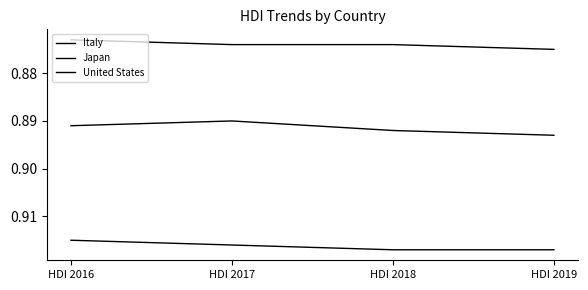

At how many categories does at least one series exceed 0?

4